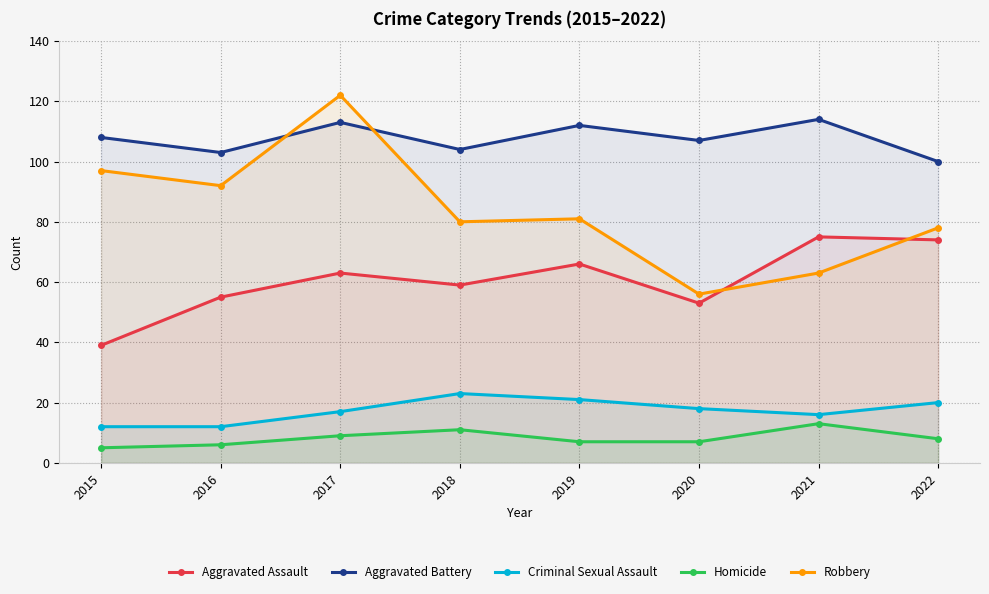

The Homicide series shows 13 at 2021. True or false?

True